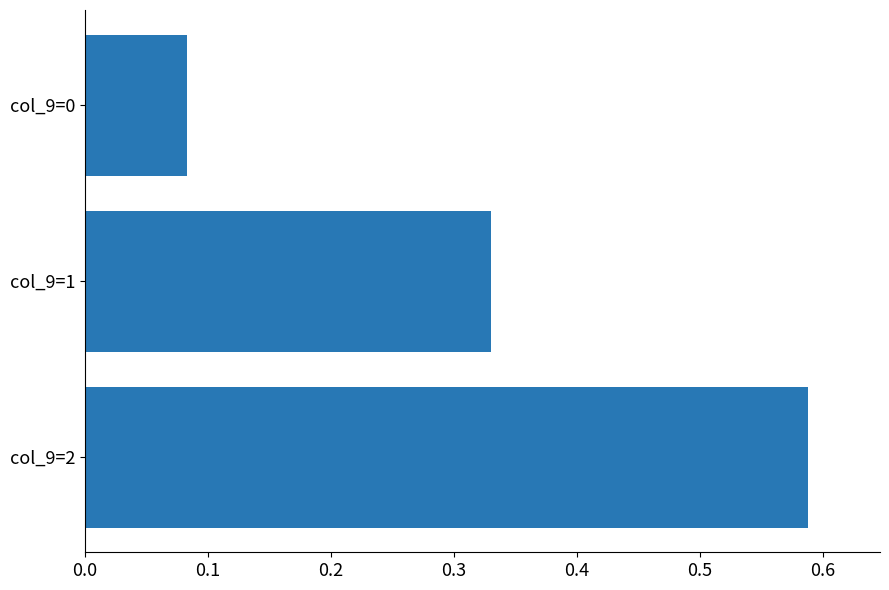

Does the chart contain any negative values?

No